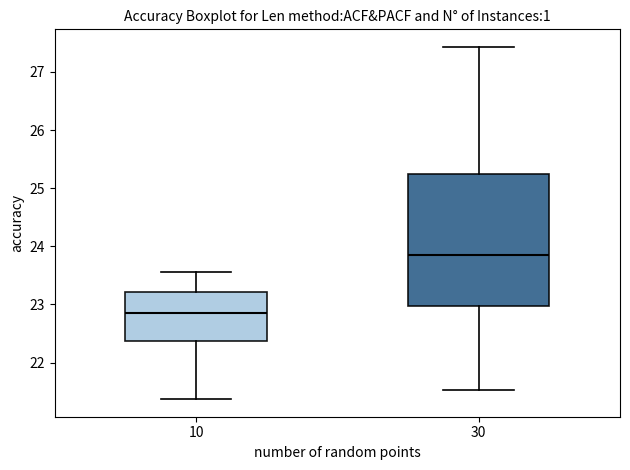

Comparing the boxes themselves (not the whiskers), which one is the tallest?

30